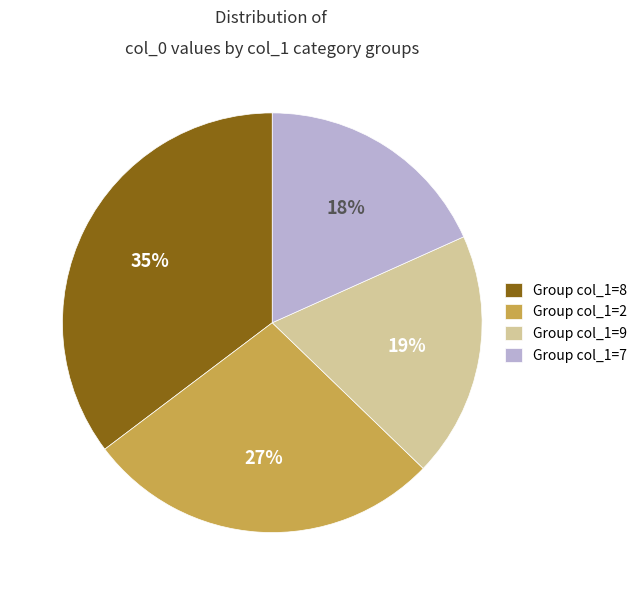

Count the number of slices in the pie.

4